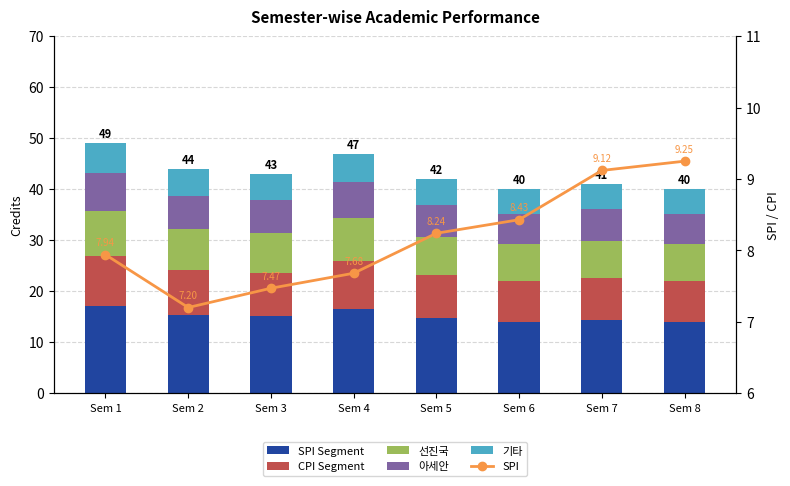

How many groups of bars are there?

8